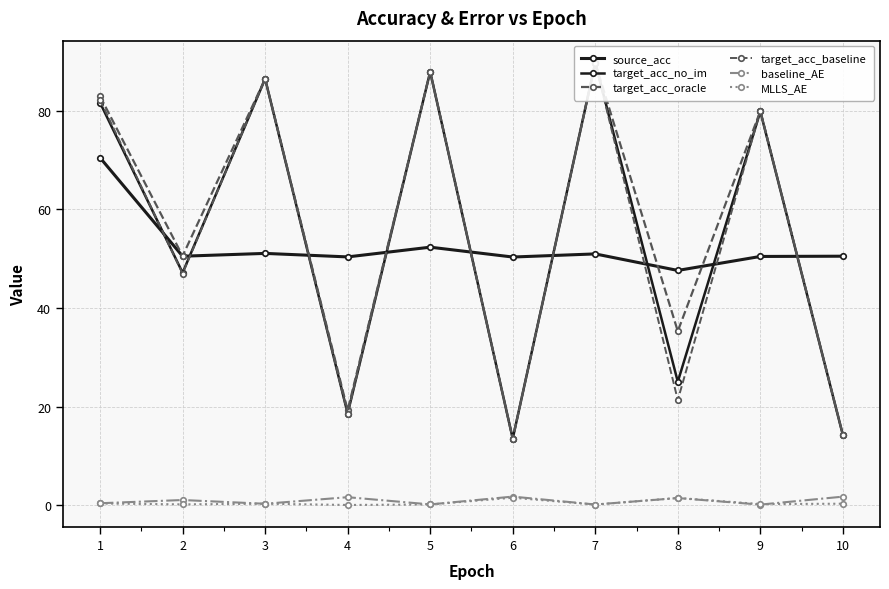

What is the average value of the target_acc_oracle series?

56.0